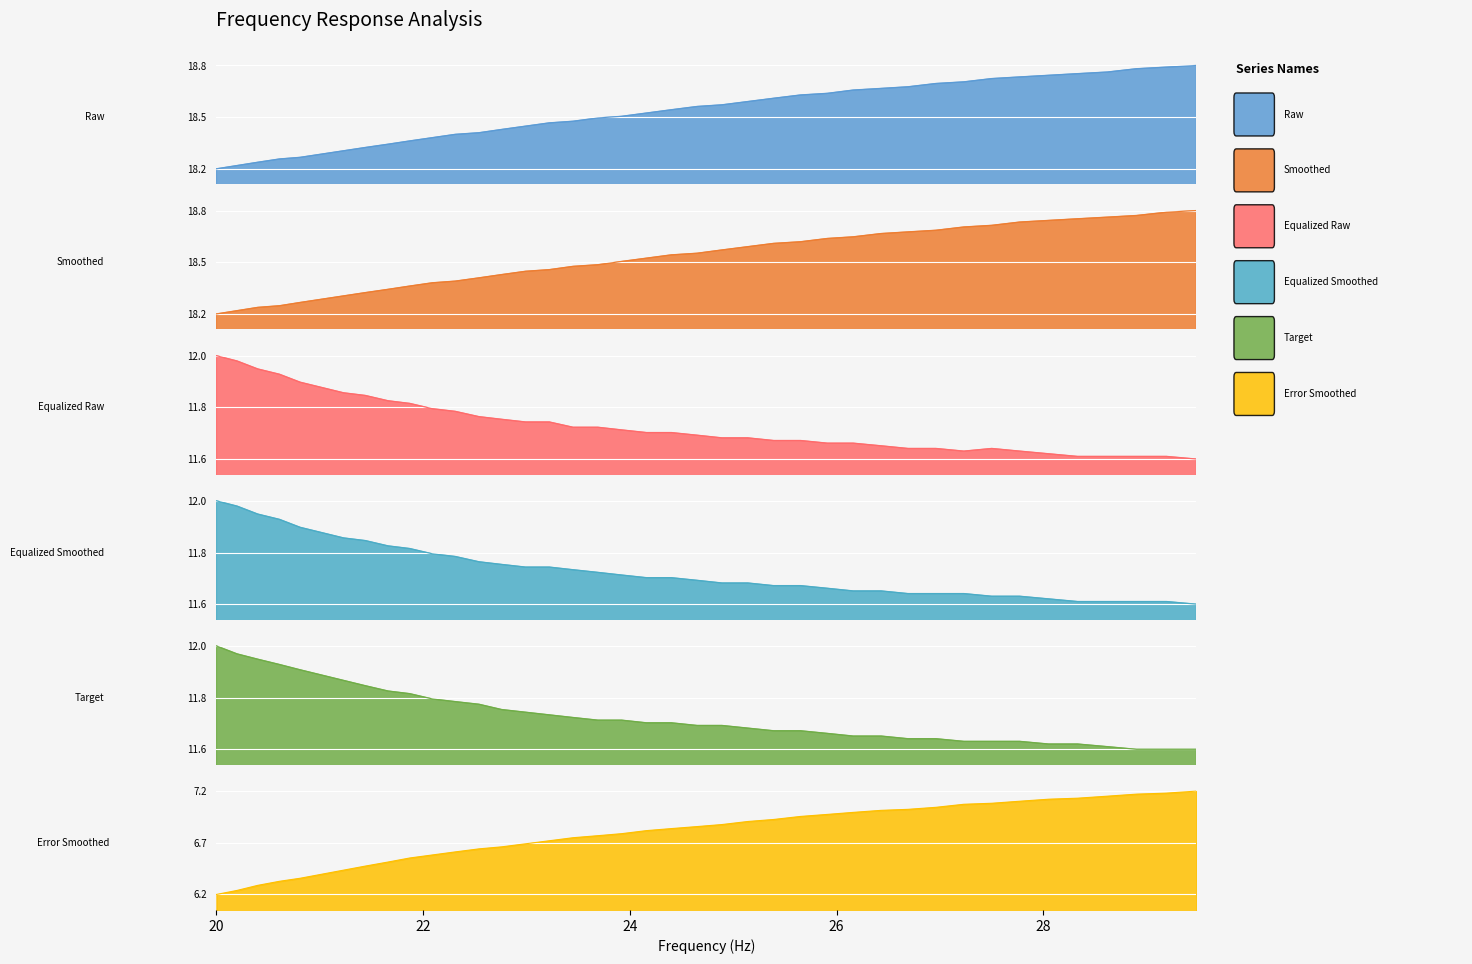

What is the lowest value of the equalized_raw series?

11.6